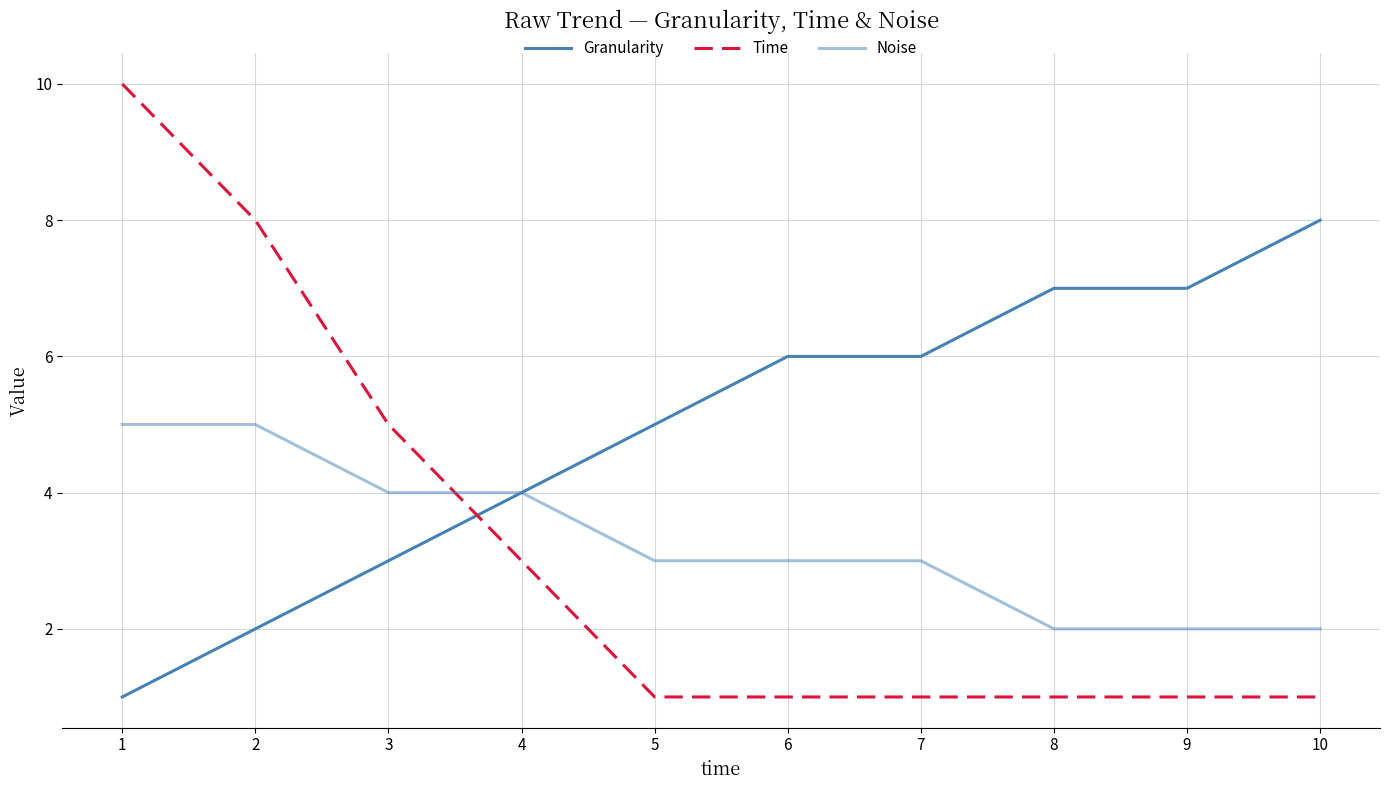

Does the chart display data point markers on the line(s)?

No